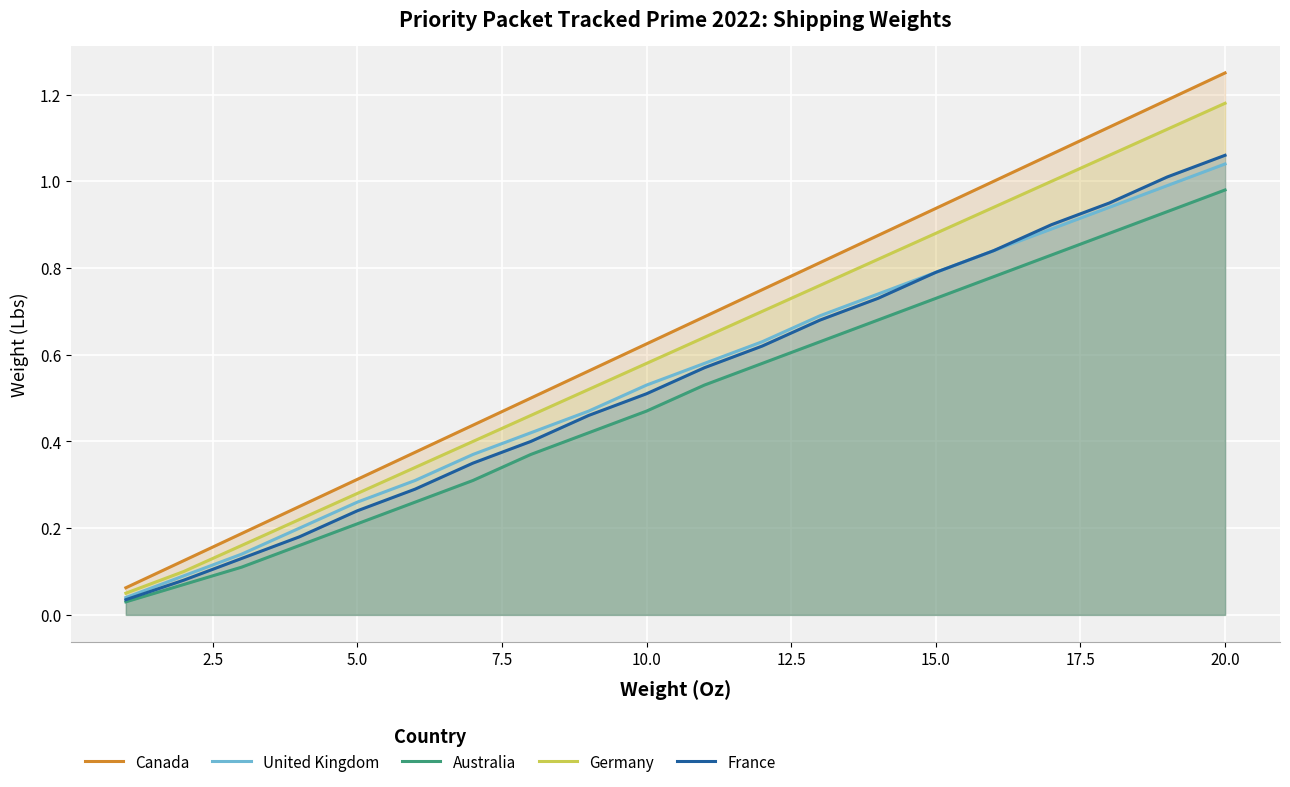

Which series has the largest range (max minus min)?

Canada